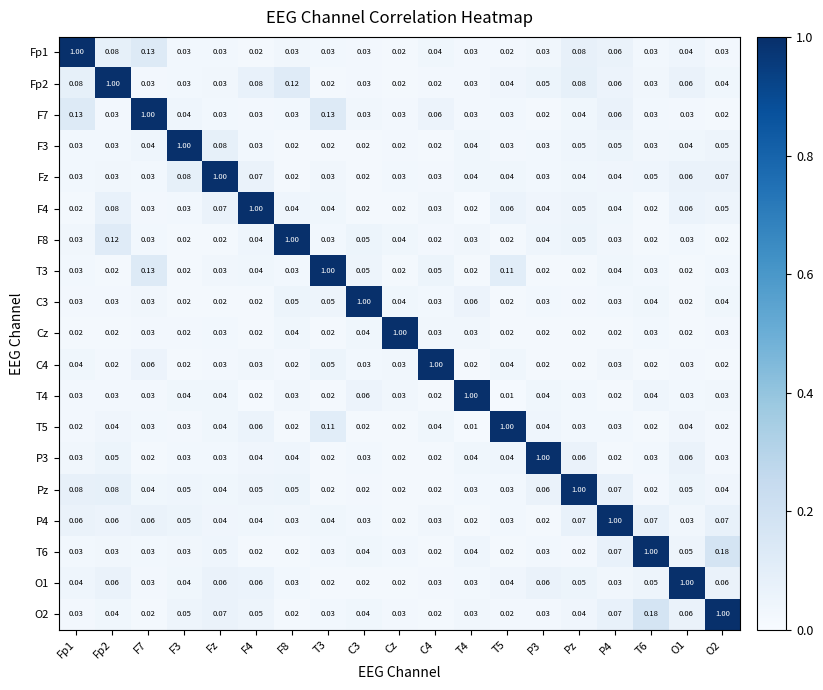

Is the value of P3 at Cz greater than the value of F7 at T5?

No